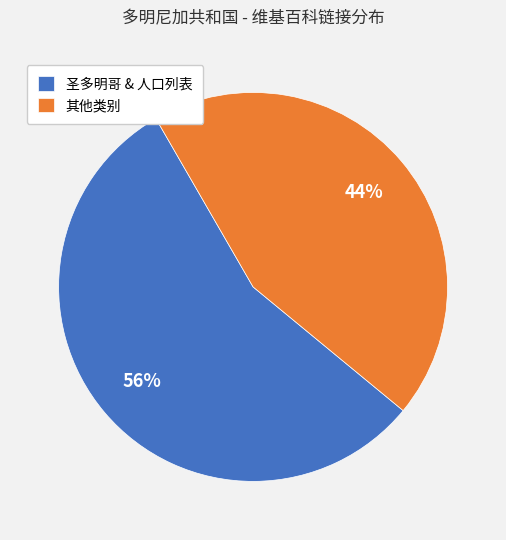

Which slice is the largest?

圣多明哥 & 人口列表